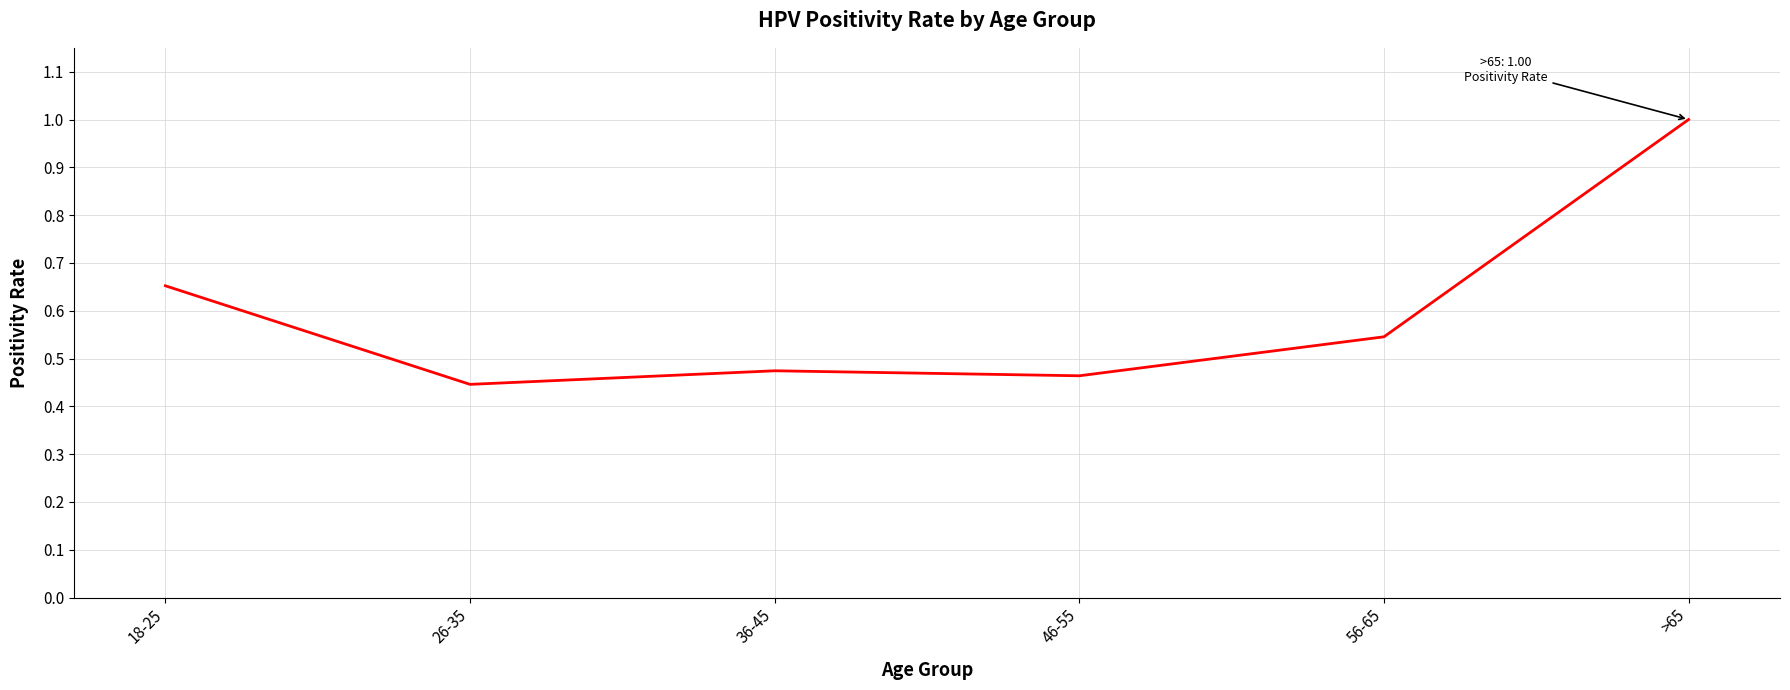

What is the difference between the second highest and second lowest values?

0.2